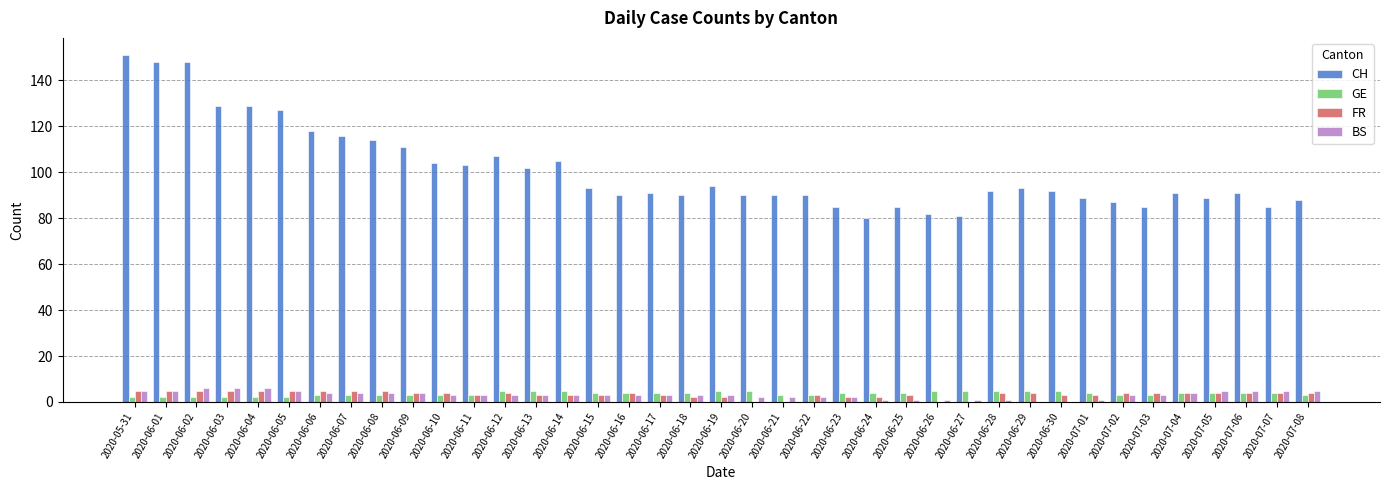

What is the total value across all series at 2020-06-29?

102